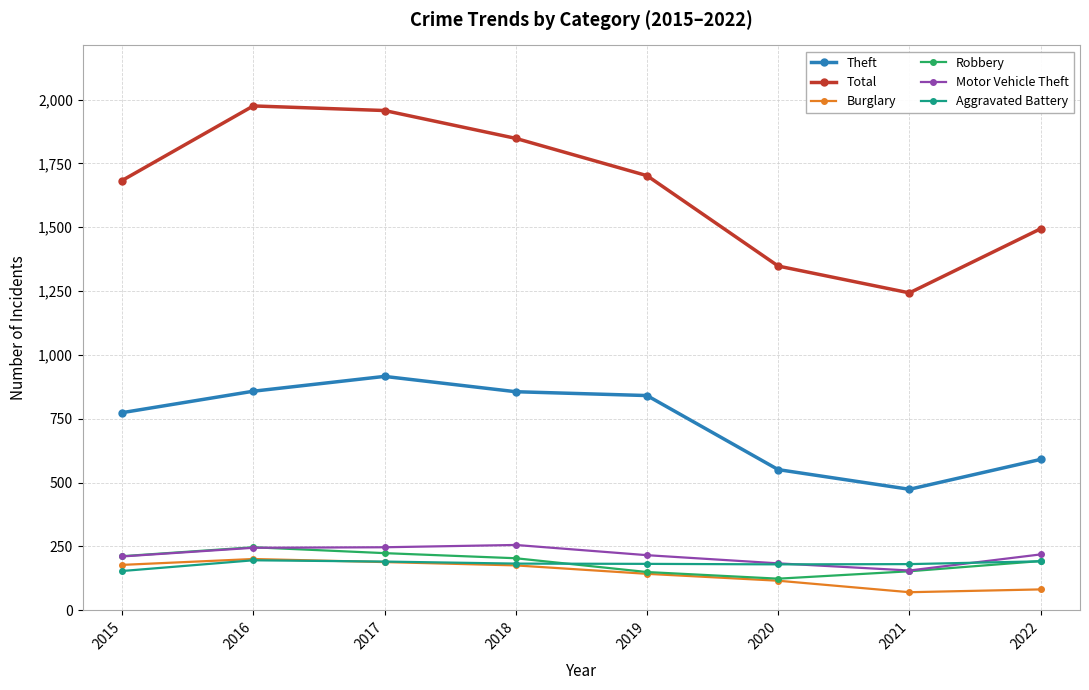

What is the total value across all series at 2016?

3722